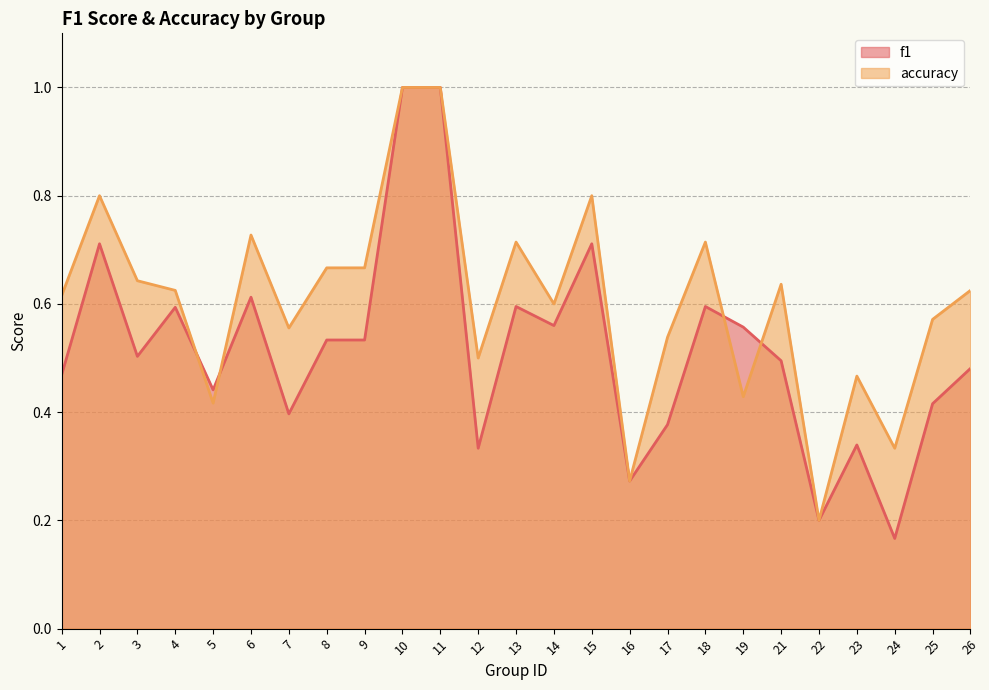

Between which two adjacent categories do accuracy and f1 first intersect?

4 and 5